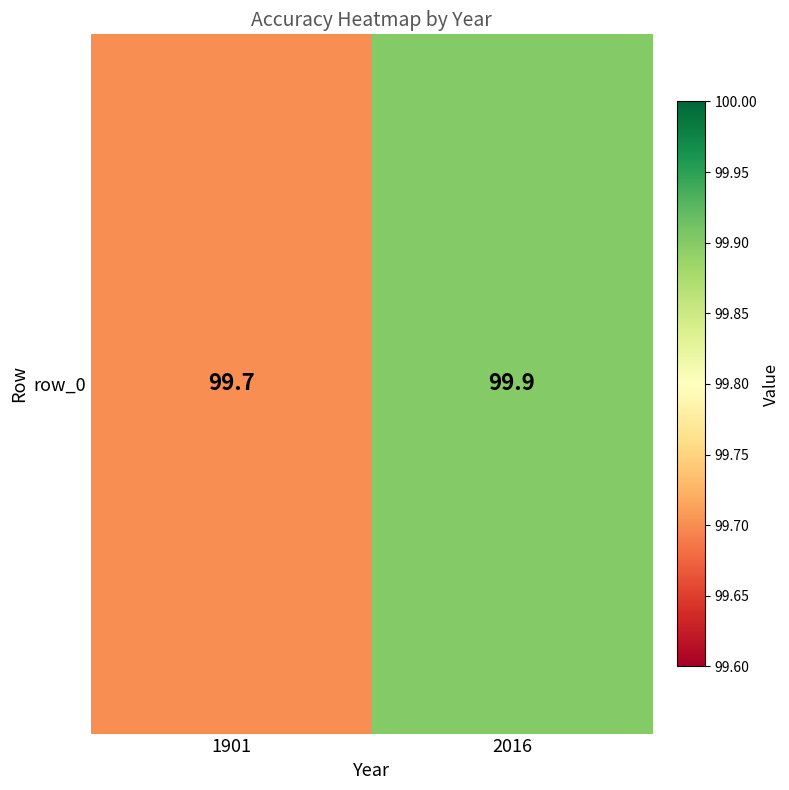

At which label is the value closest to 99?

1901